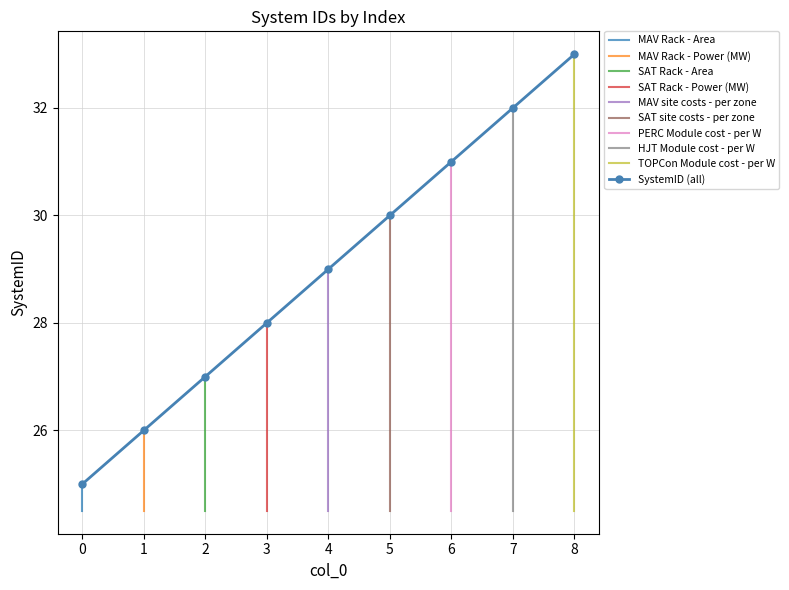

List the labels in order of value, largest first.

8, 7, 6, 5, 4, 3, 2, 1, 0